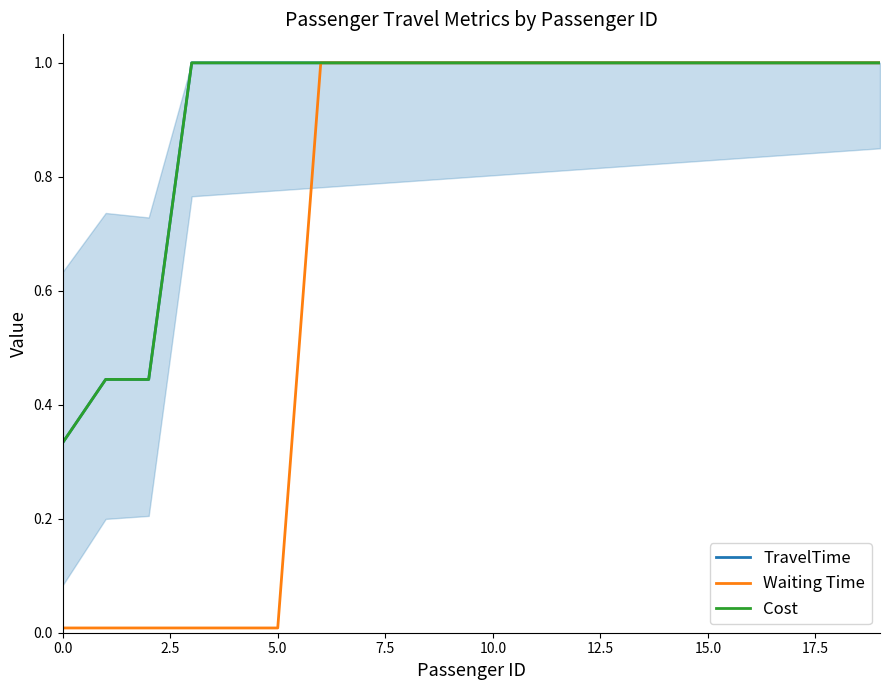

What value does the Waiting Time series have at 12?

1.0